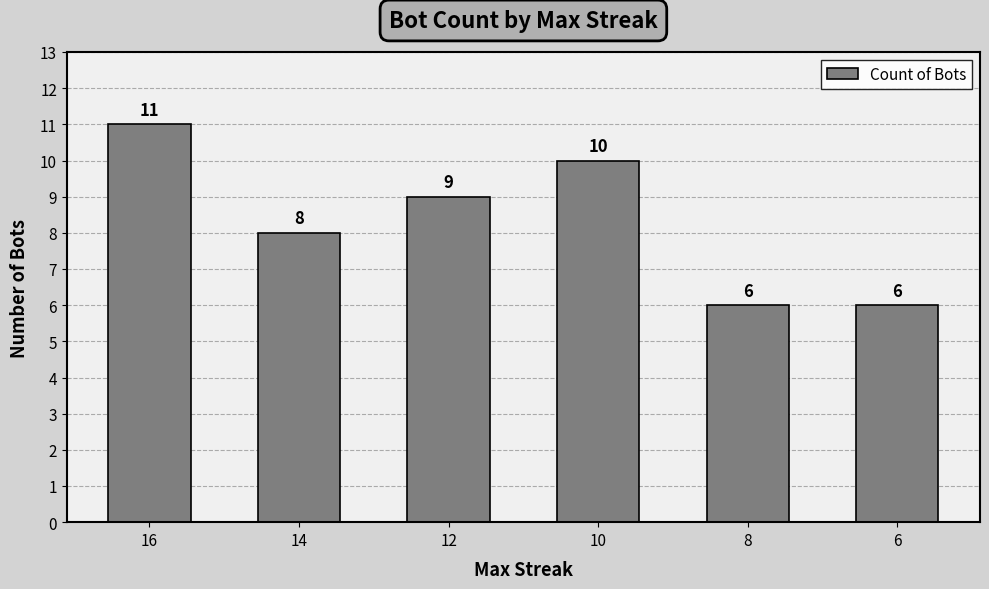

What is the average value?

8